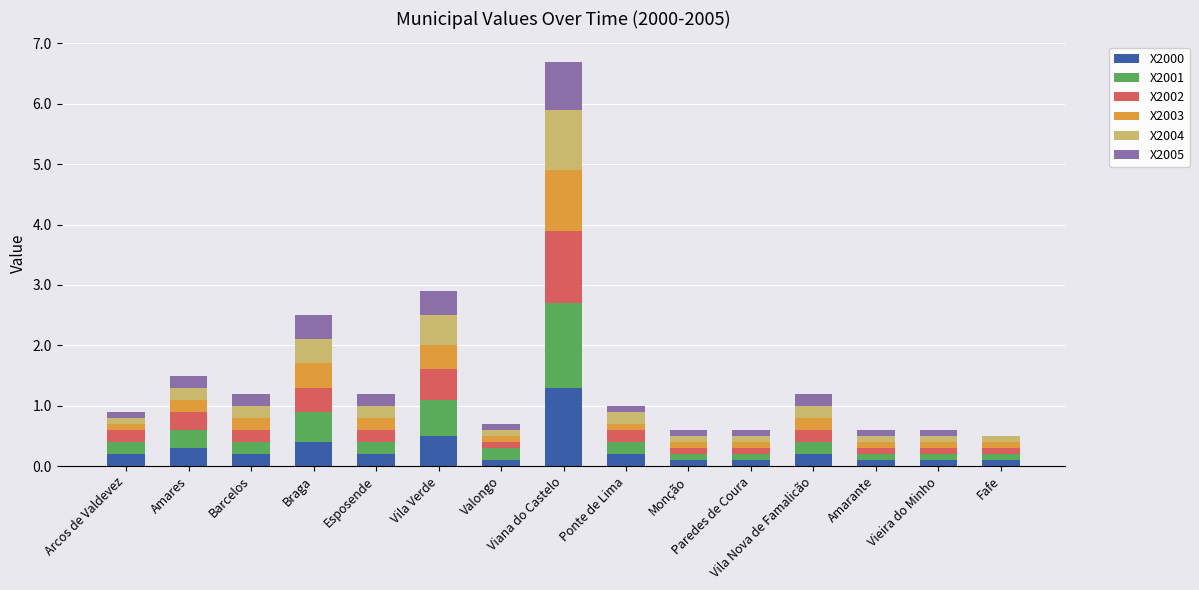

Which category has the highest value in the X2000 series?

Viana do Castelo